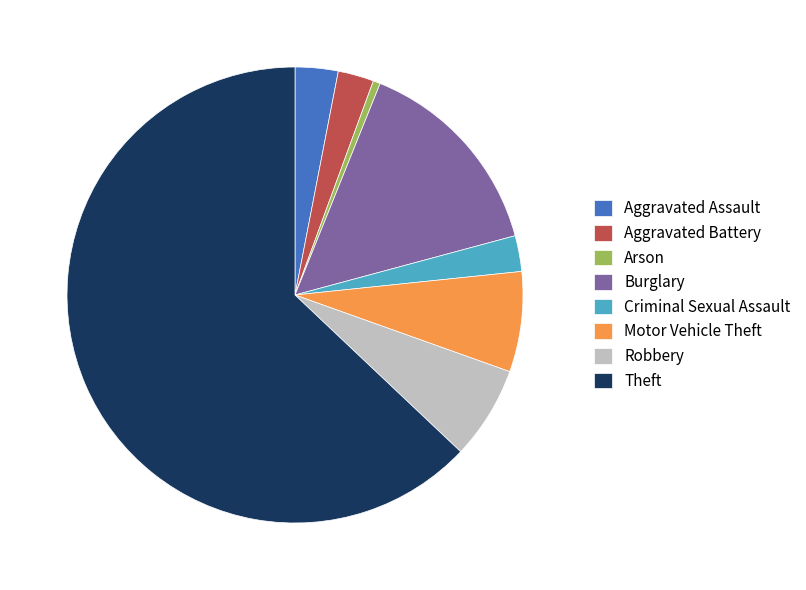

The Burglary slice represents 15% of the pie. True or false?

True